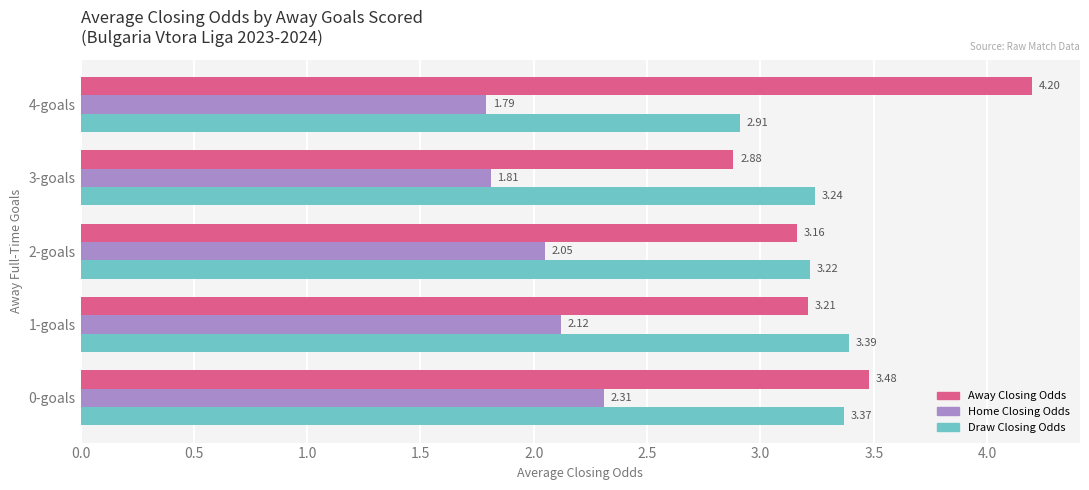

What is the difference between the highest and lowest values at 0-goals?

1.2